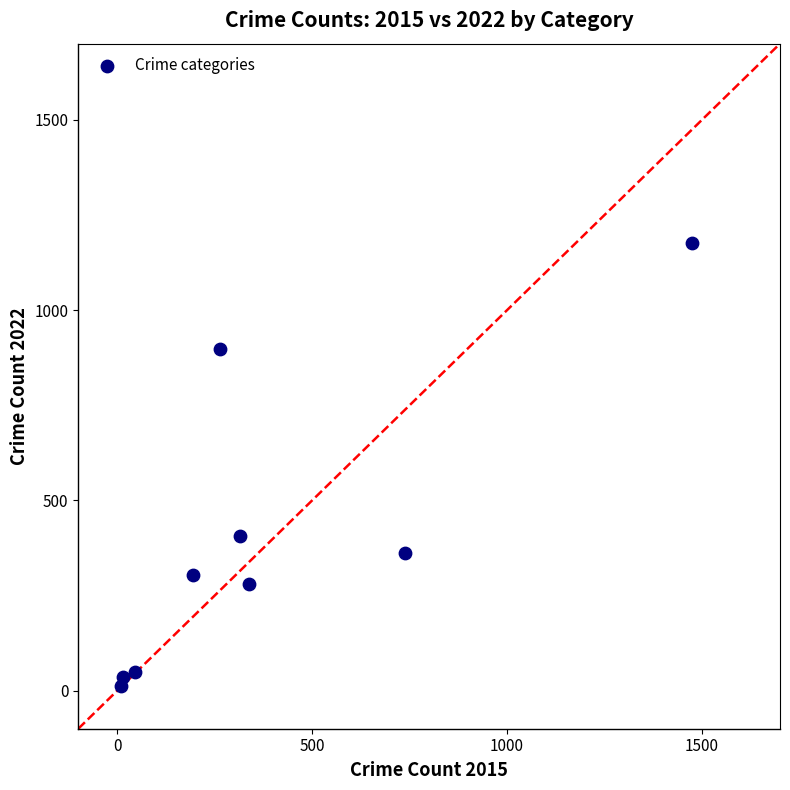

What Y value in the scatter plot is closest to 594?

407